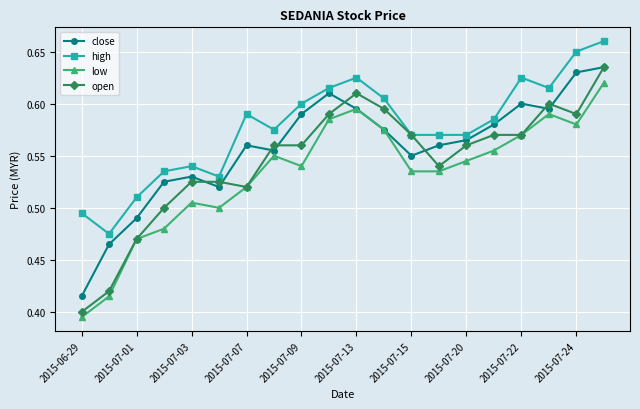

Count the open values in the range 0 to 1.

20